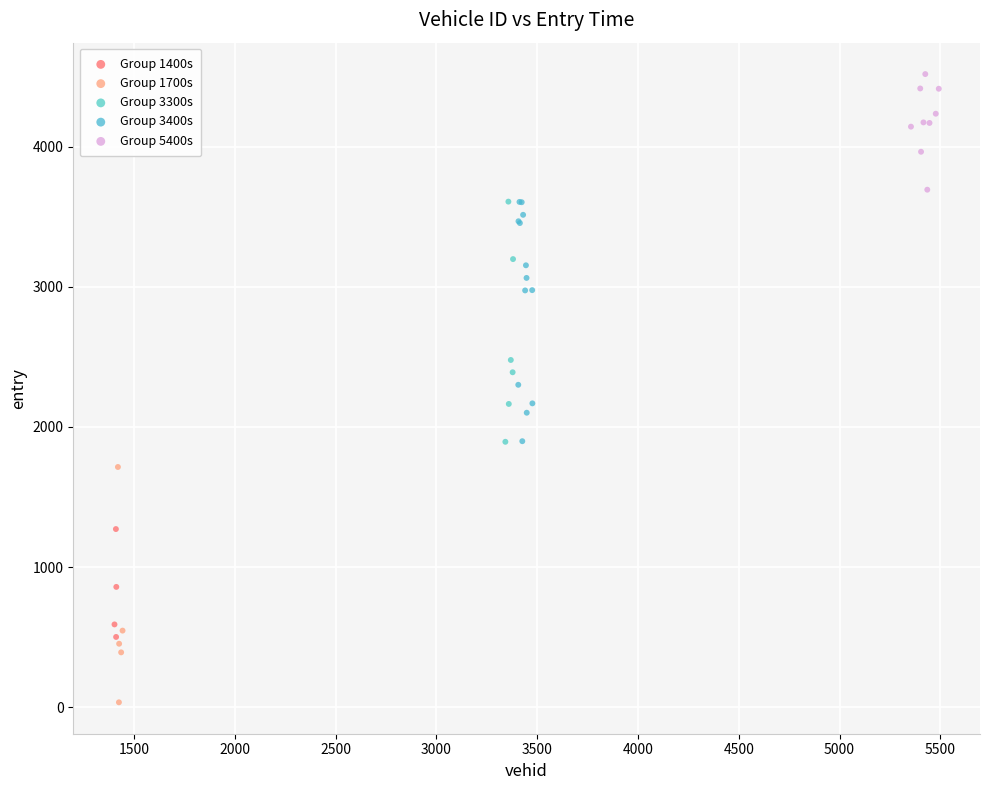

Which series contains the lowest Y value?

Group 1700s